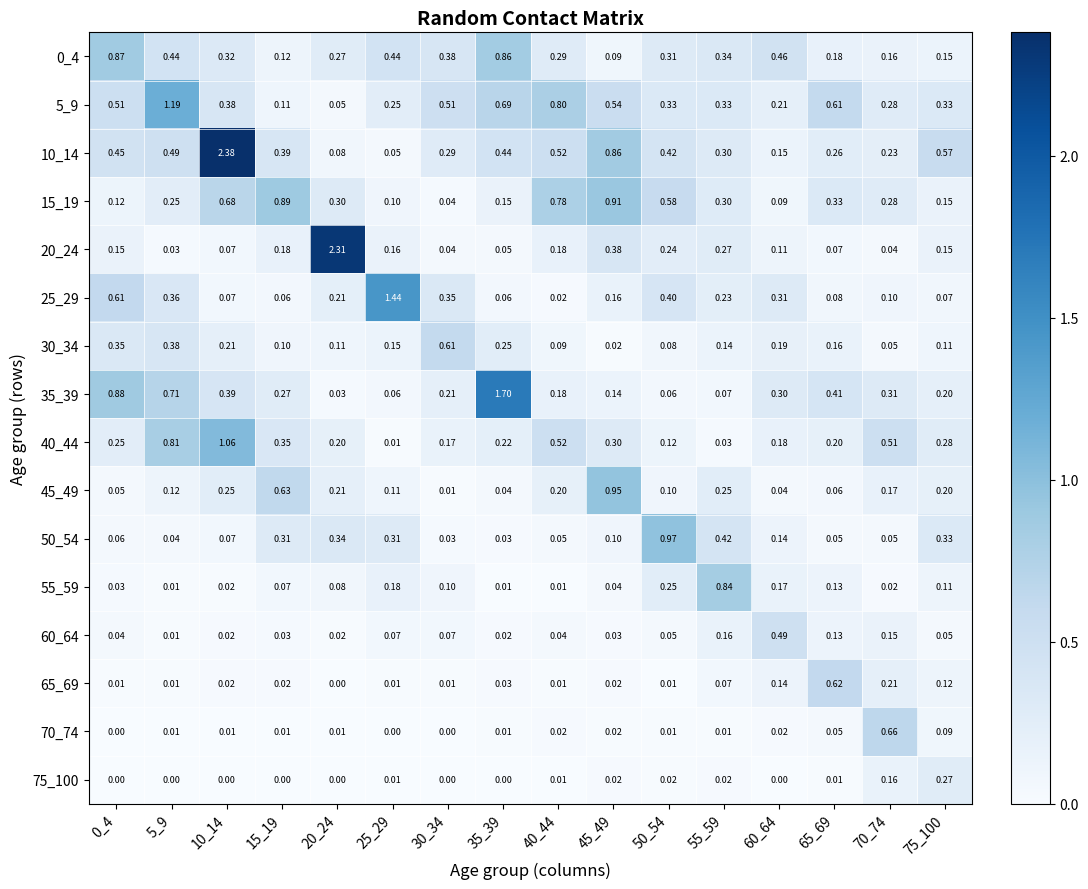

Is the value of 65_69 at 65_69 greater than the value of 0_4 at 75_100?

Yes